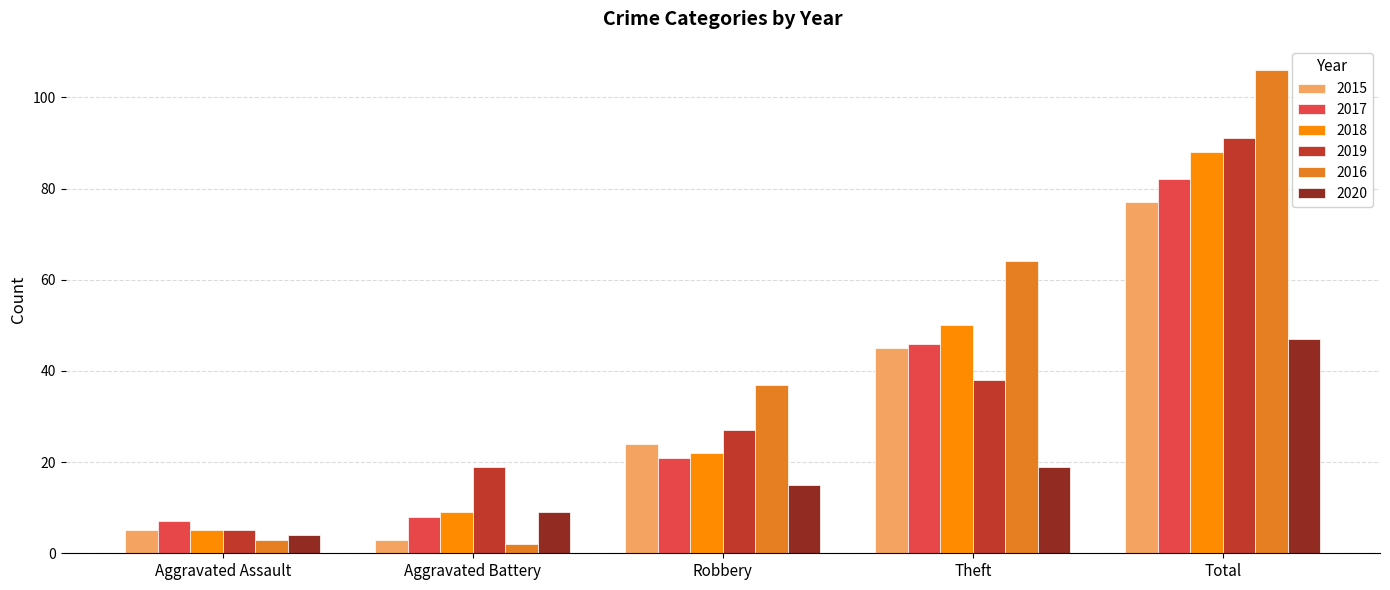

How many bars are there in each group?

6